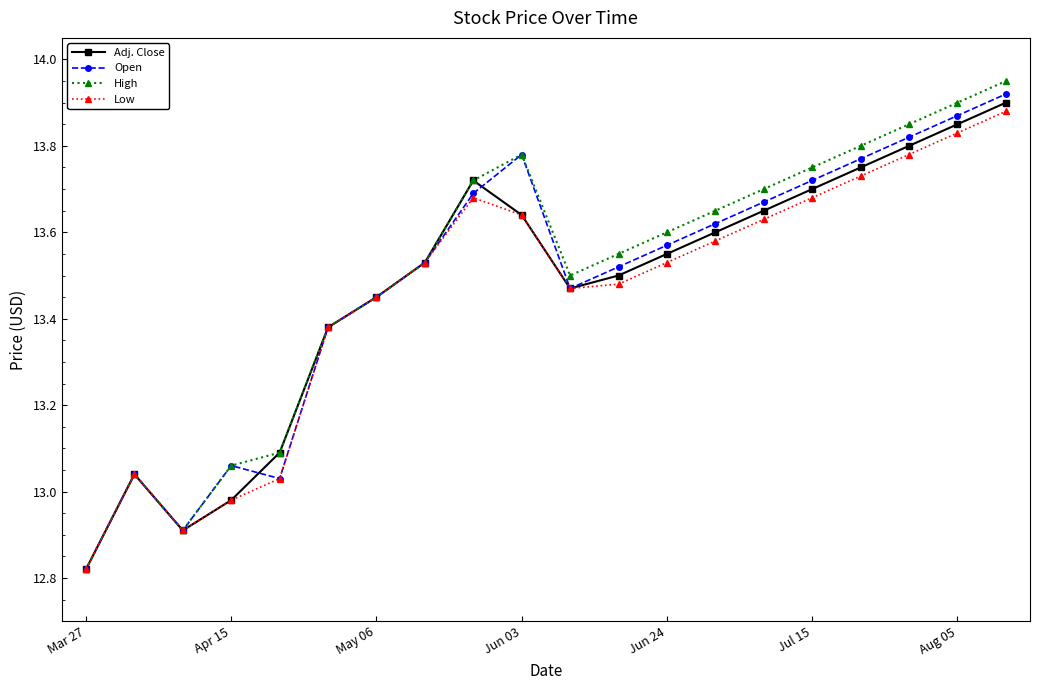

Which series has the widest spread of values?

High